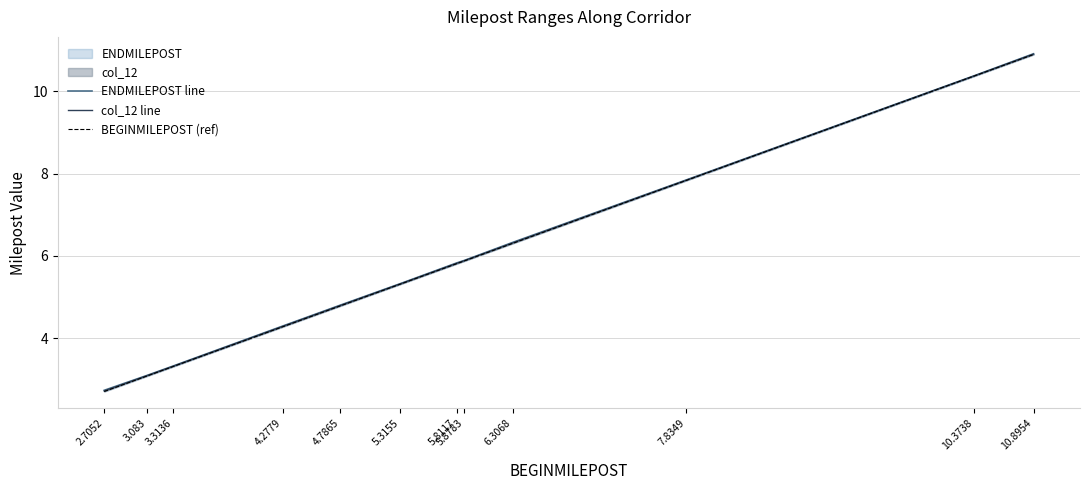

At which category is the sum across all series the highest?

10.8954